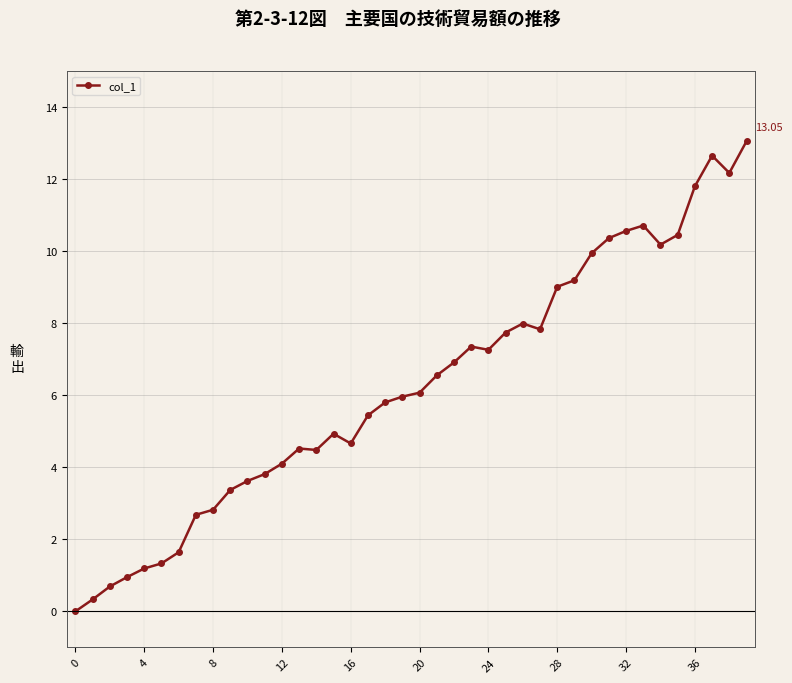

What is the sum of all values?

250.1